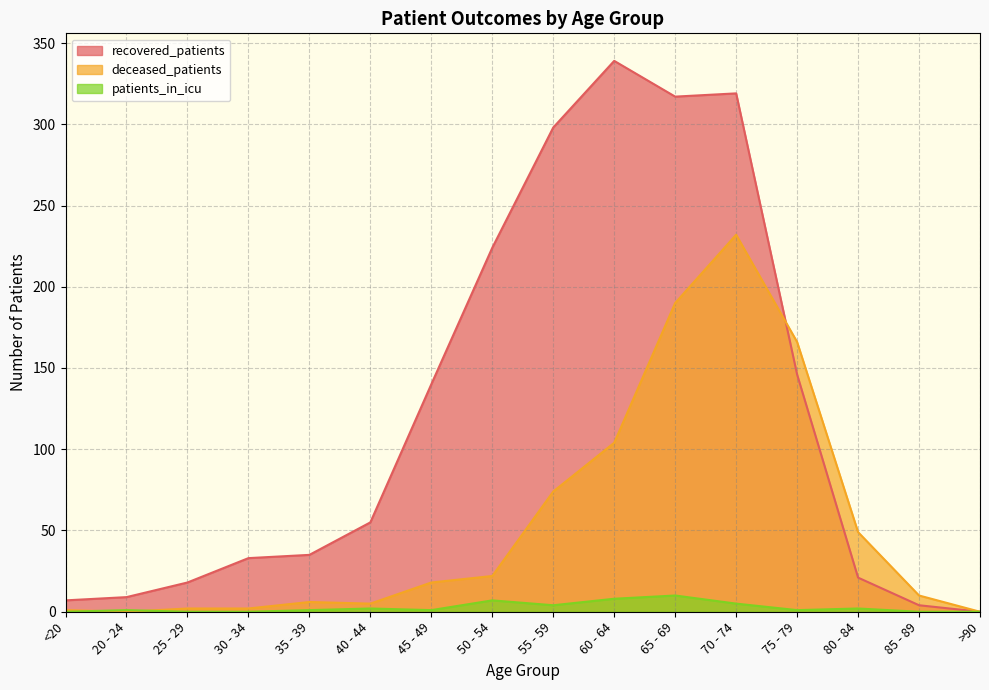

What are all the series names shown in the legend?

recovered_patients, deceased_patients, patients_in_icu